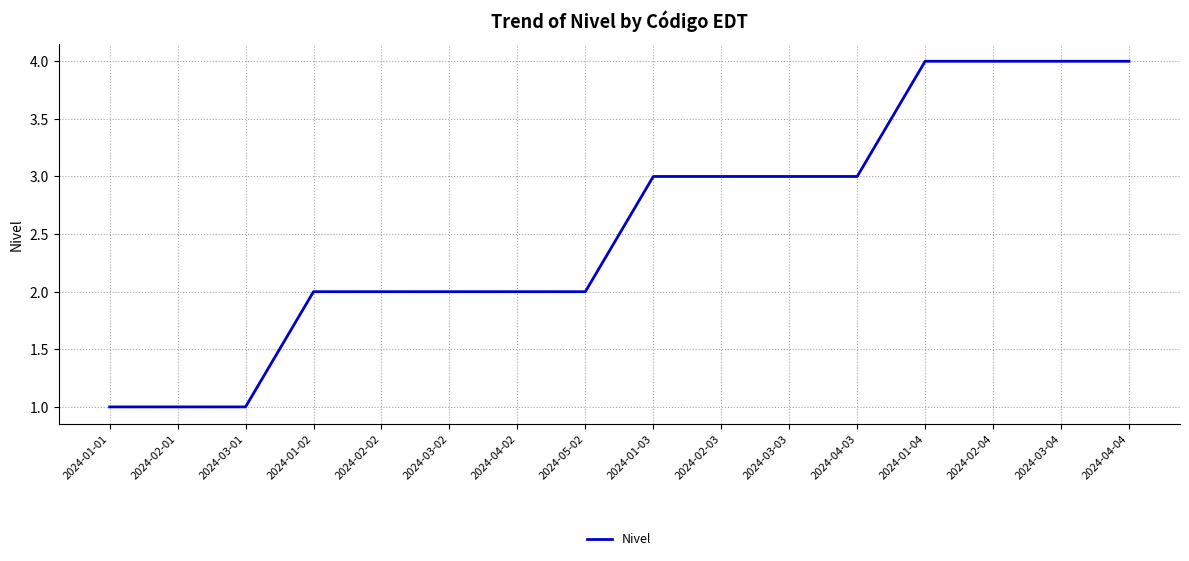

What position from the left is 2024-04-04?

16